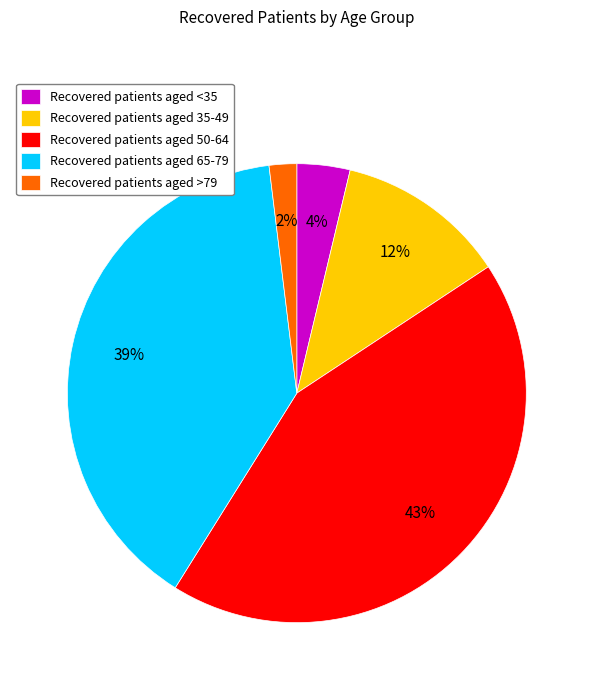

What is the ratio of the value at Recovered patients aged 50-64 to the value at Recovered patients aged 35-49?

3.6